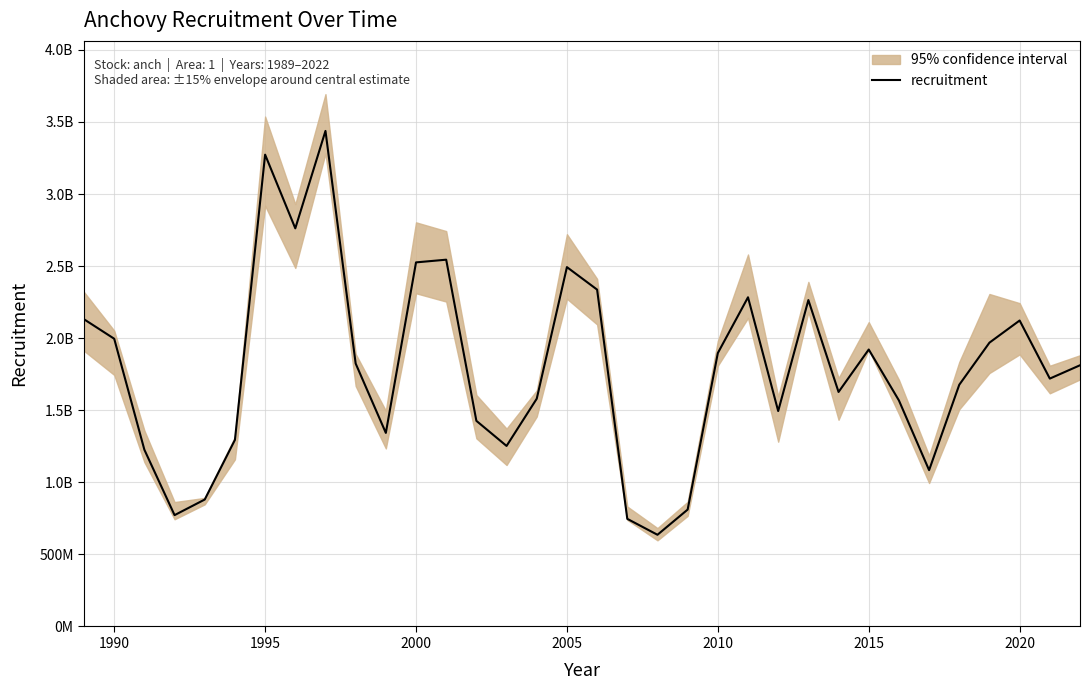

What is the average value?

1786310113.1